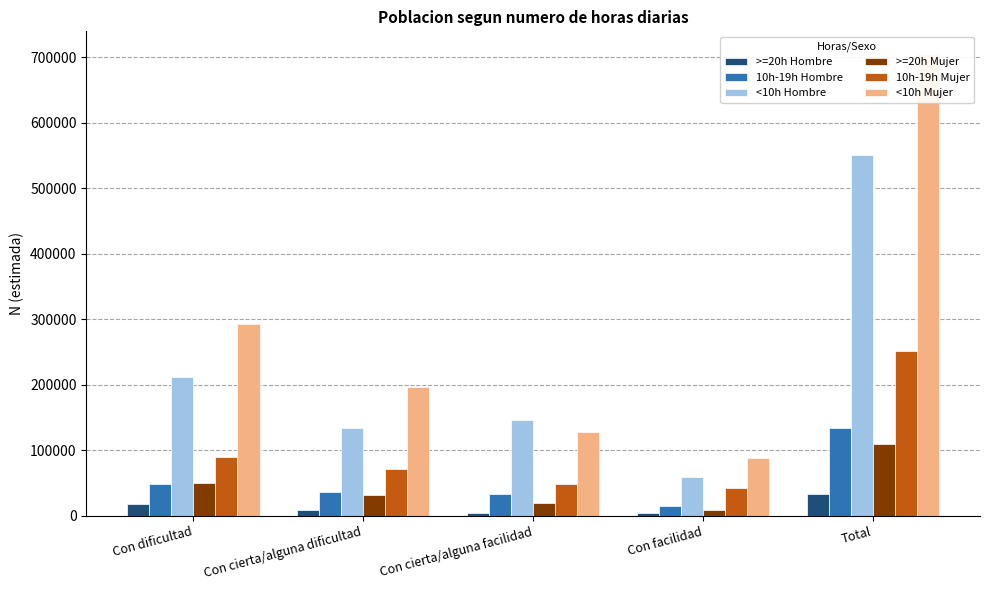

Which series has the largest total across all categories?

<10h Mujer